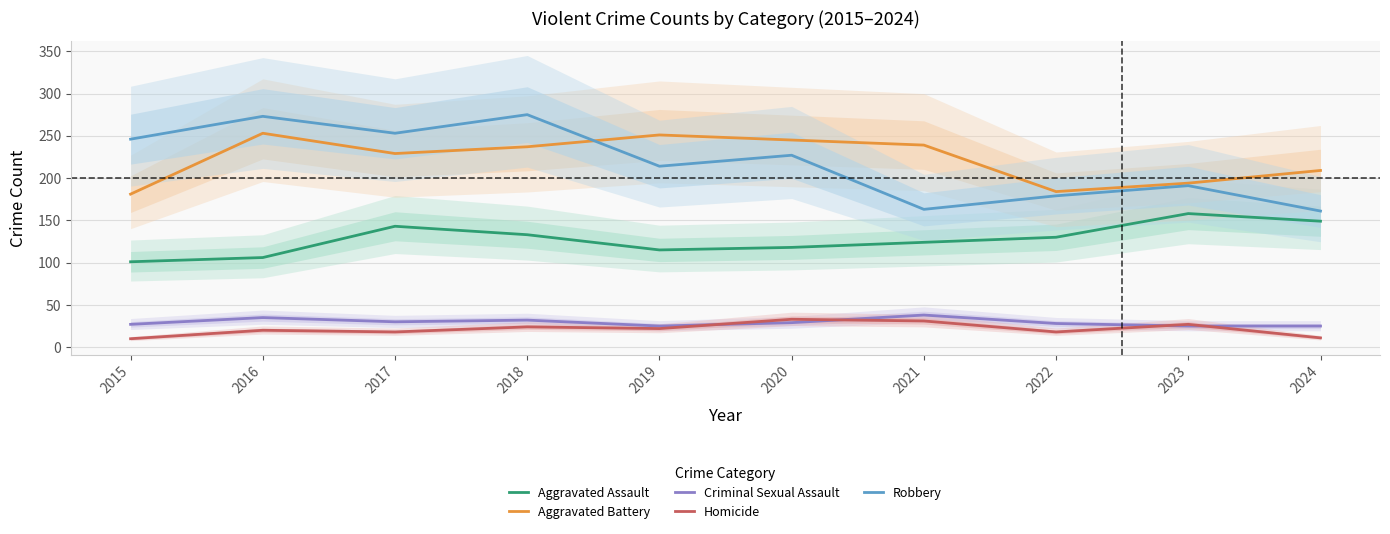

How many values in the Aggravated Battery series are below 237?

5